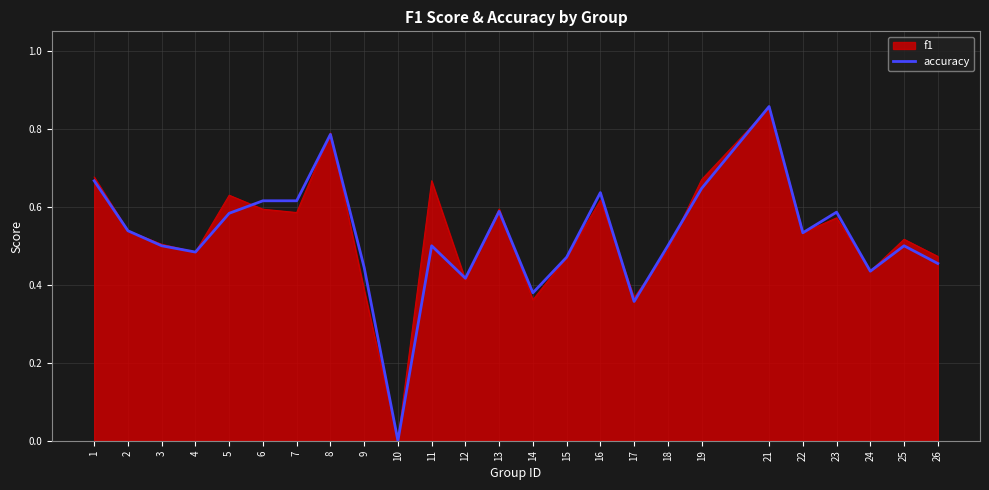

Which category has the lowest value in the accuracy series?

10